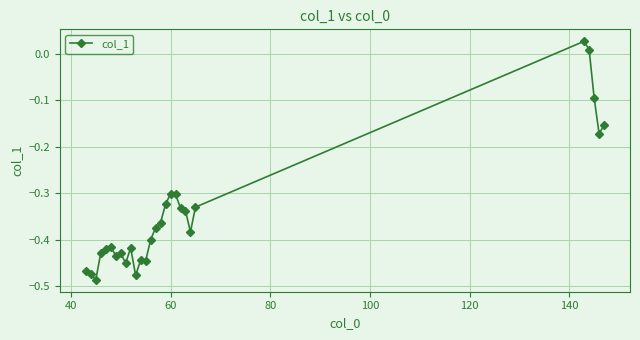

What is the sum of all values?

-9.6